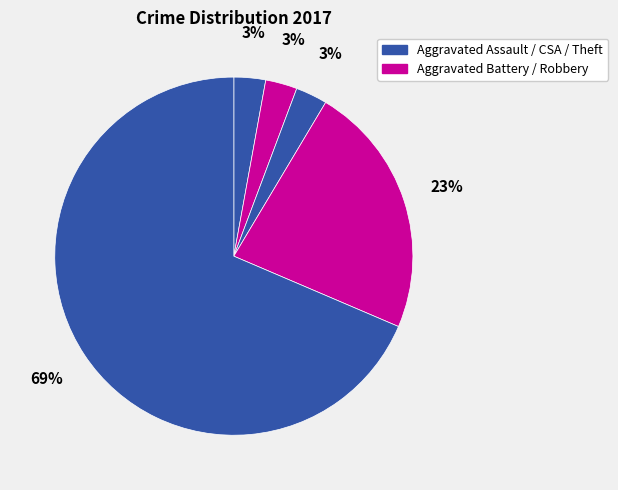

How many slices are in this pie chart?

5